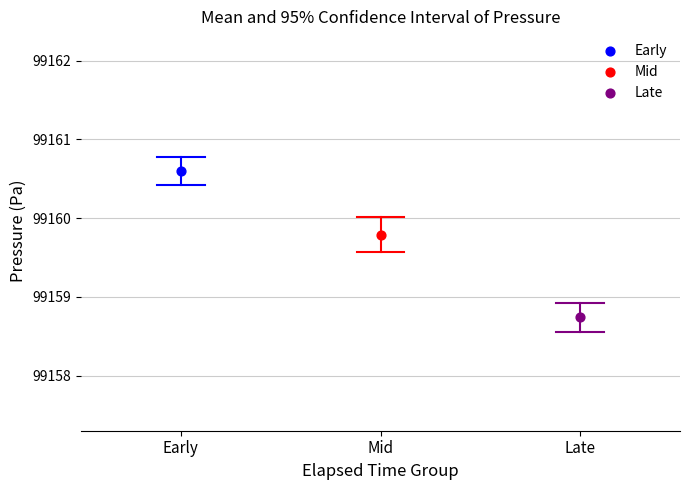

What are all the series names shown in the legend?

Early, Mid, Late